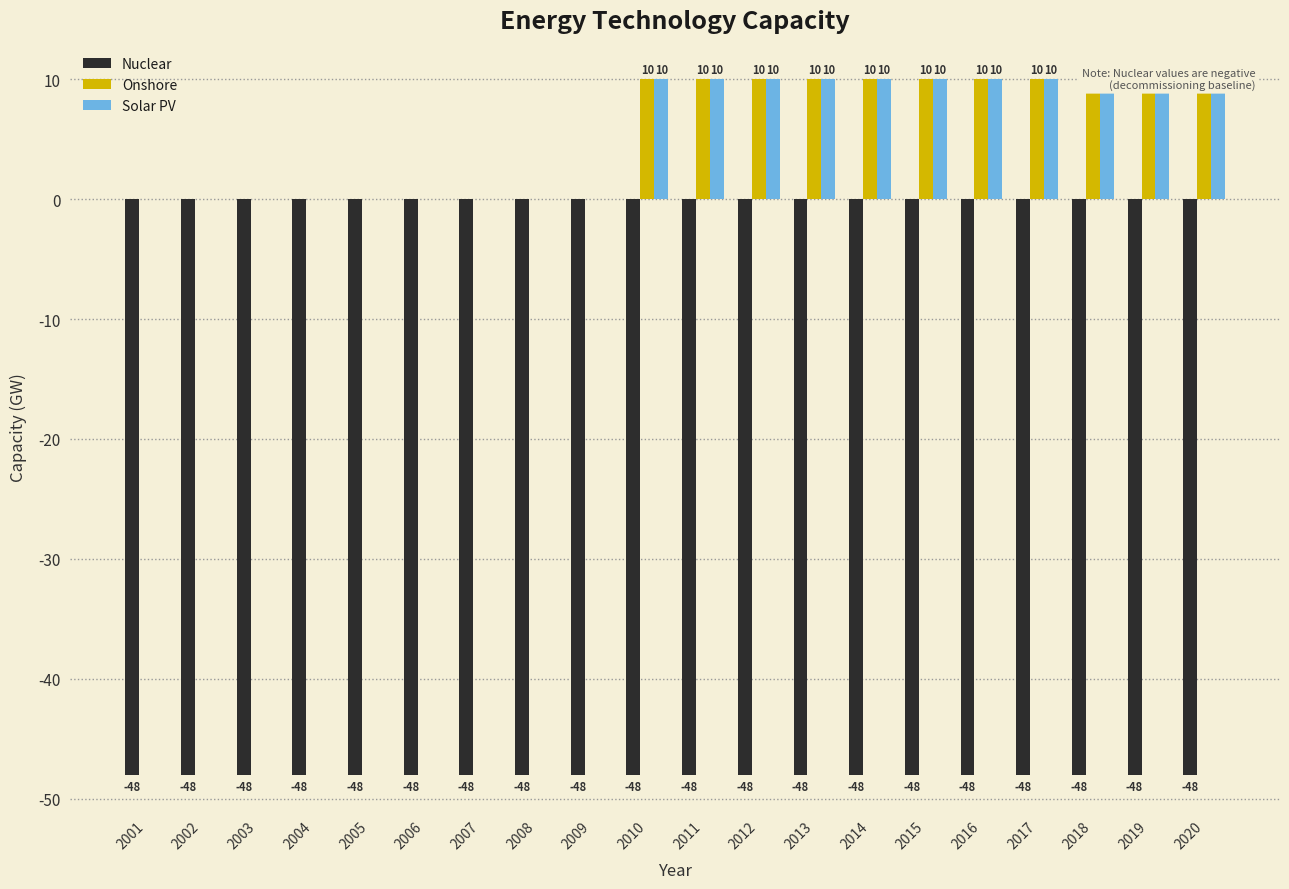

Which series has the largest range (max minus min)?

Onshore